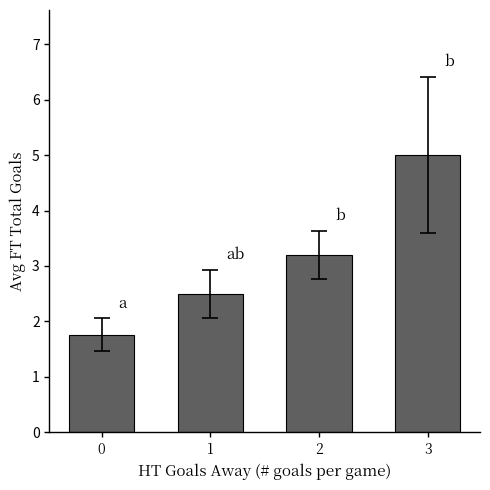

The chart shows a value of 3.5 at 1. True or false?

False